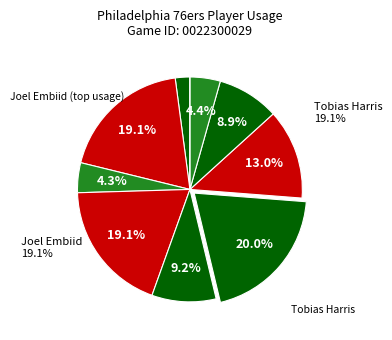

What is the smallest slice in the pie chart?

Patrick Beverley